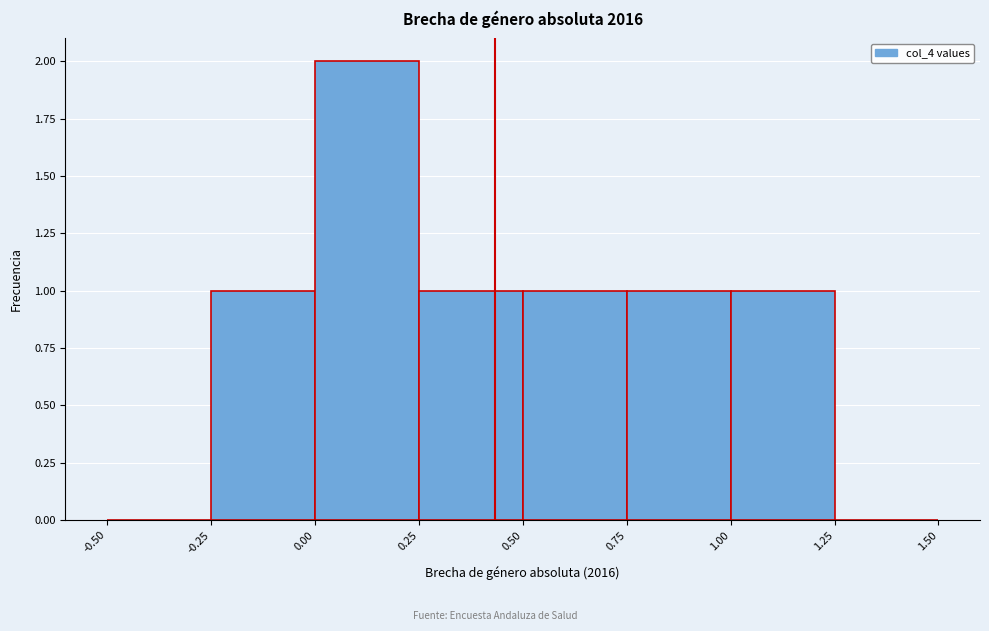

Which range on the x-axis has the tallest bar?

0.00 to 0.25